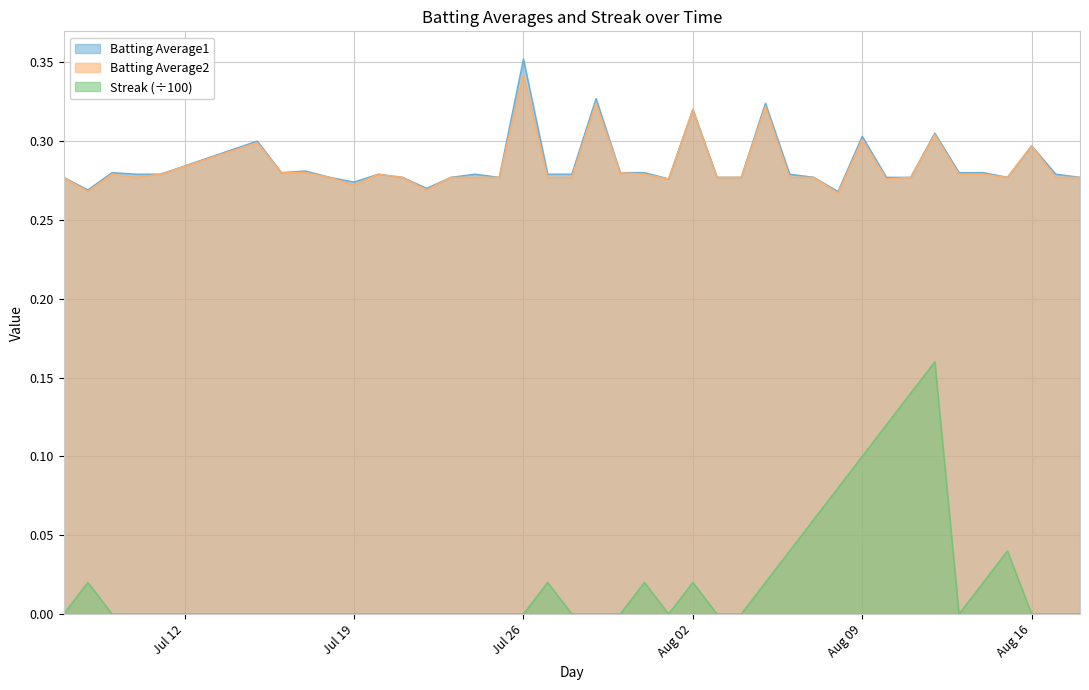

True or false: Streak has a value of -0.1 at 2010-08-17.

False